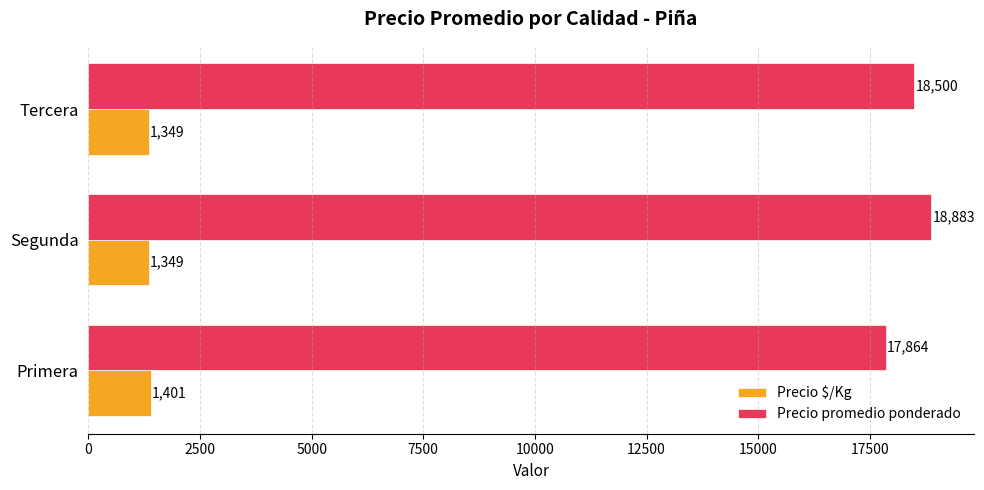

Which series has the largest total across all categories?

Precio promedio ponderado